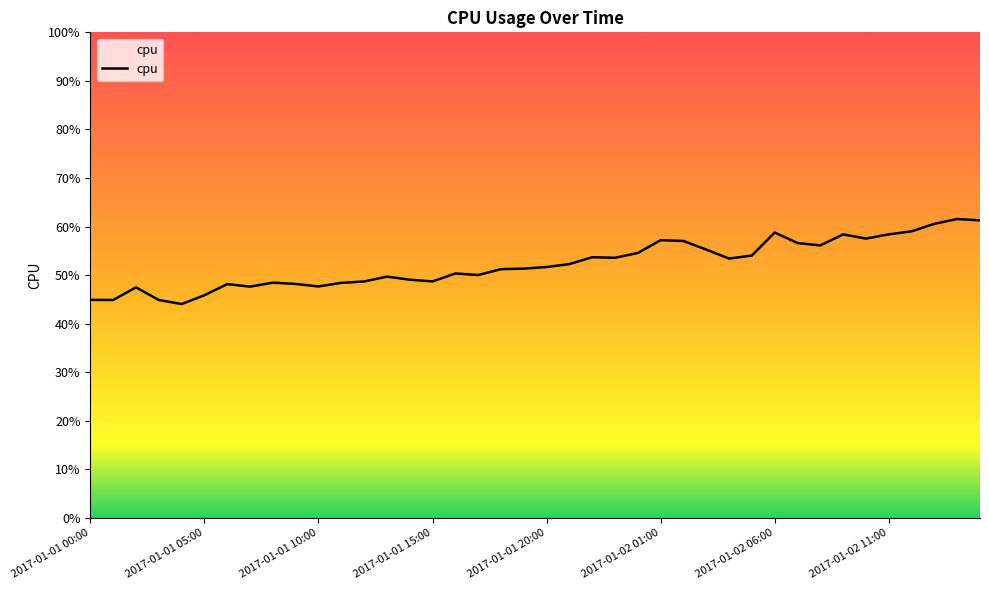

How many interior local valleys (lower than both neighbors) does the data have?

10